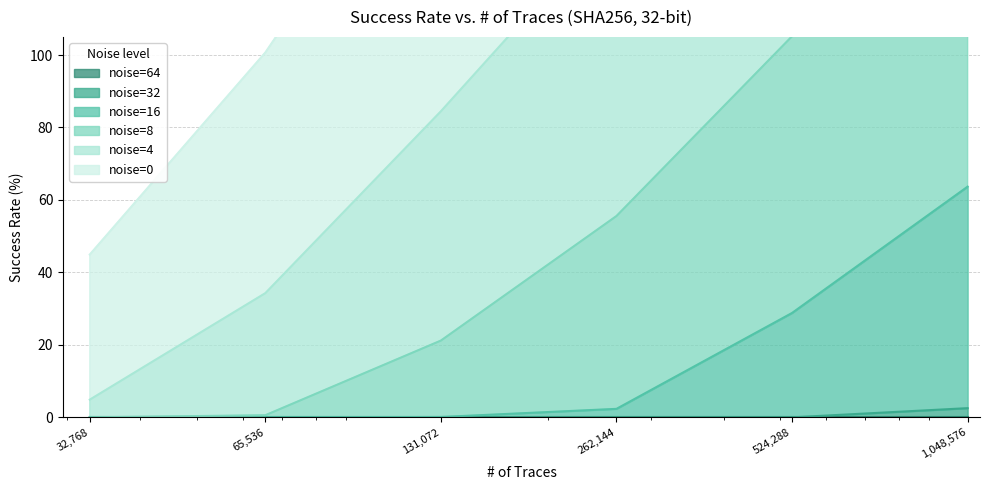

What is the highest value of the noise=32 series?

2.5